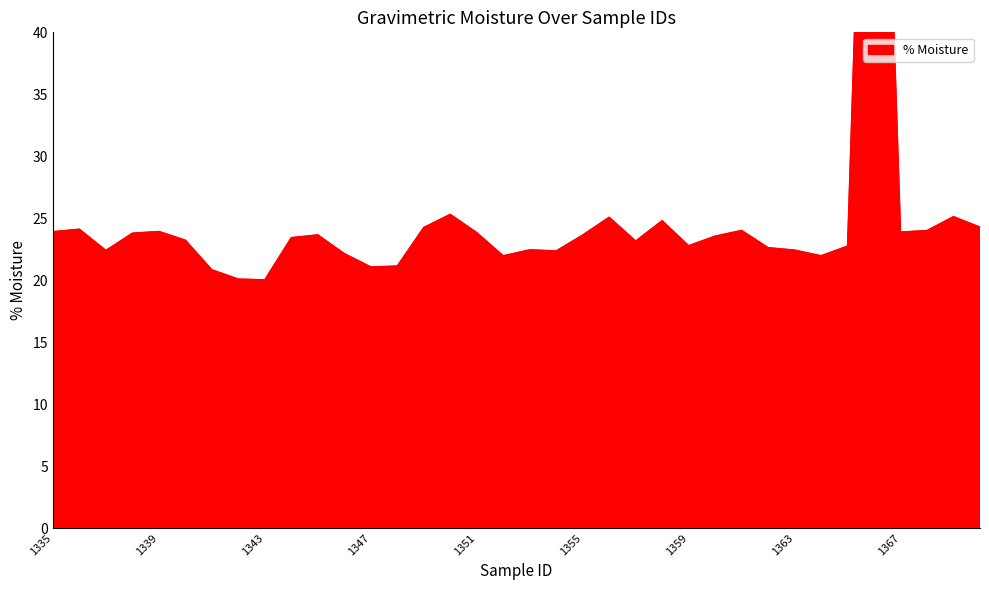

What is the approximate value at 1367?

23.9